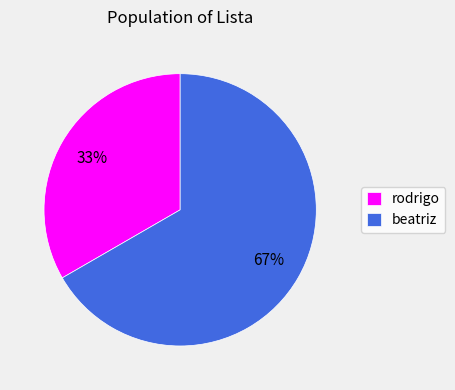

To the nearest percent, what is the average slice percentage?

50%